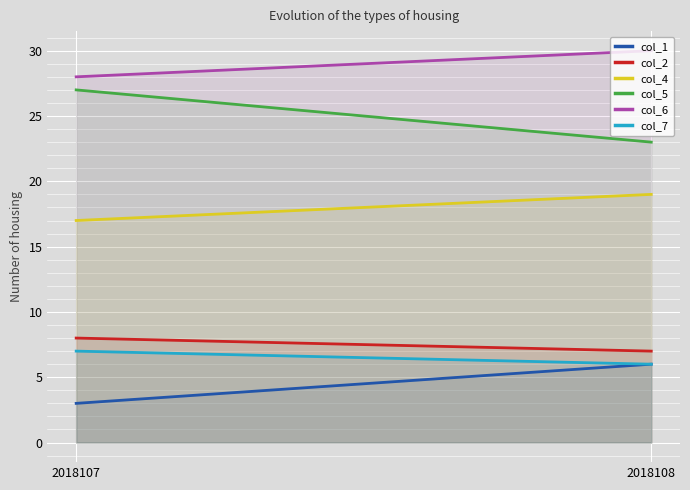

What is the sum of all col_5 values?

50